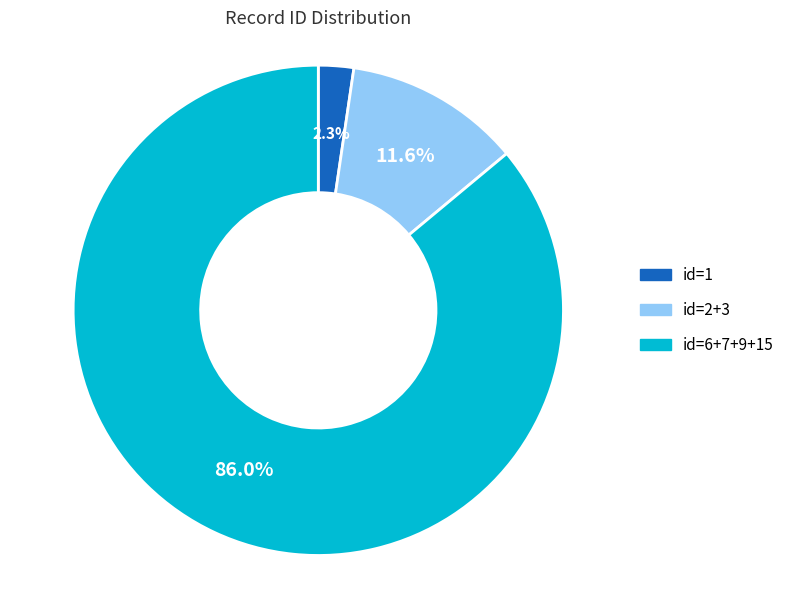

Which has a higher value, id=2+3 or id=6+7+9+15?

id=6+7+9+15